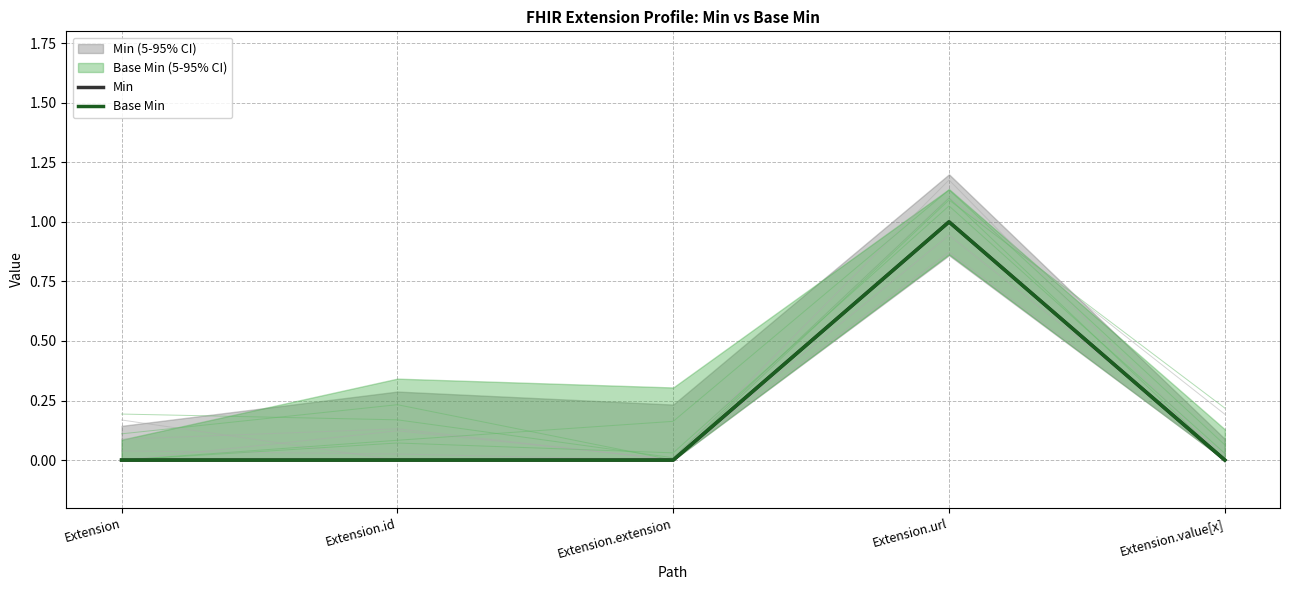

How many lines are shown in the chart?

2